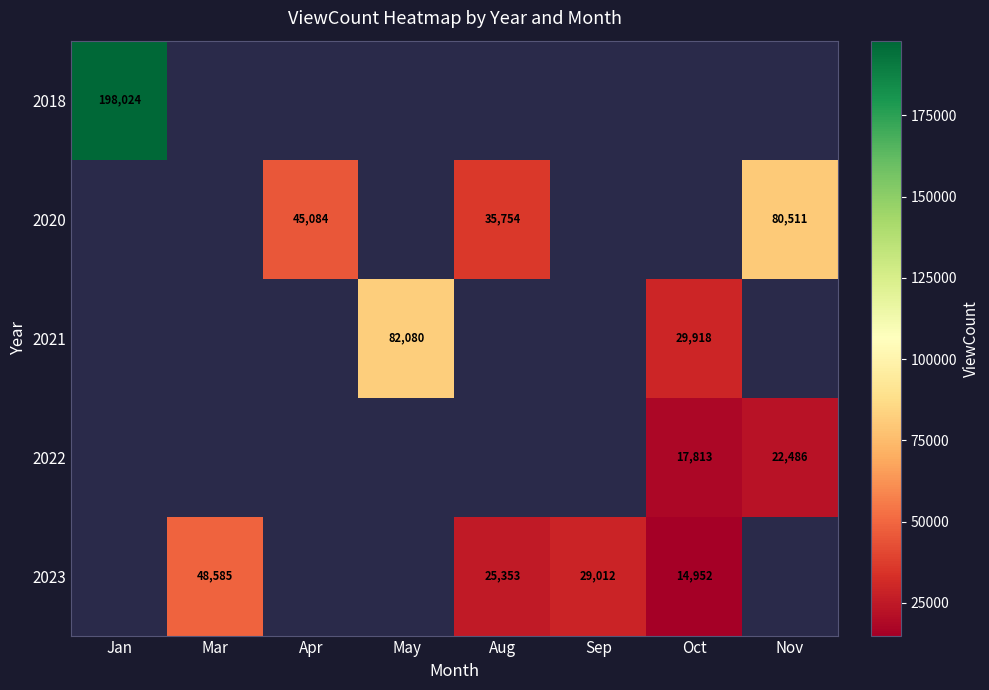

The value of 2023 at Aug is 34611. True or false?

False